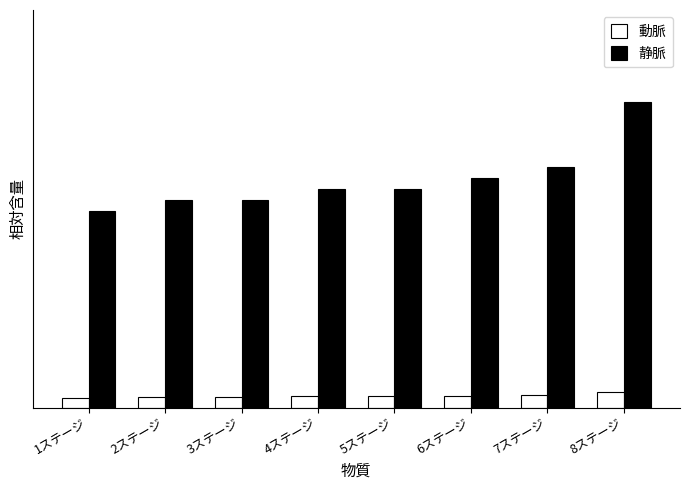

What is the value of the 静脈 bar at the 6th from the left?

0.8